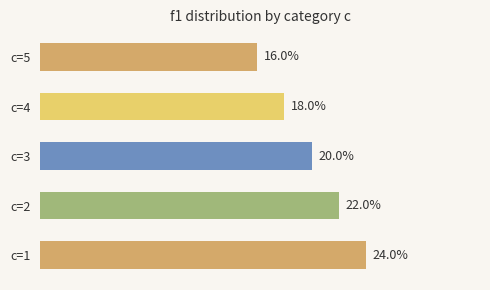

What is the average value?

0.2